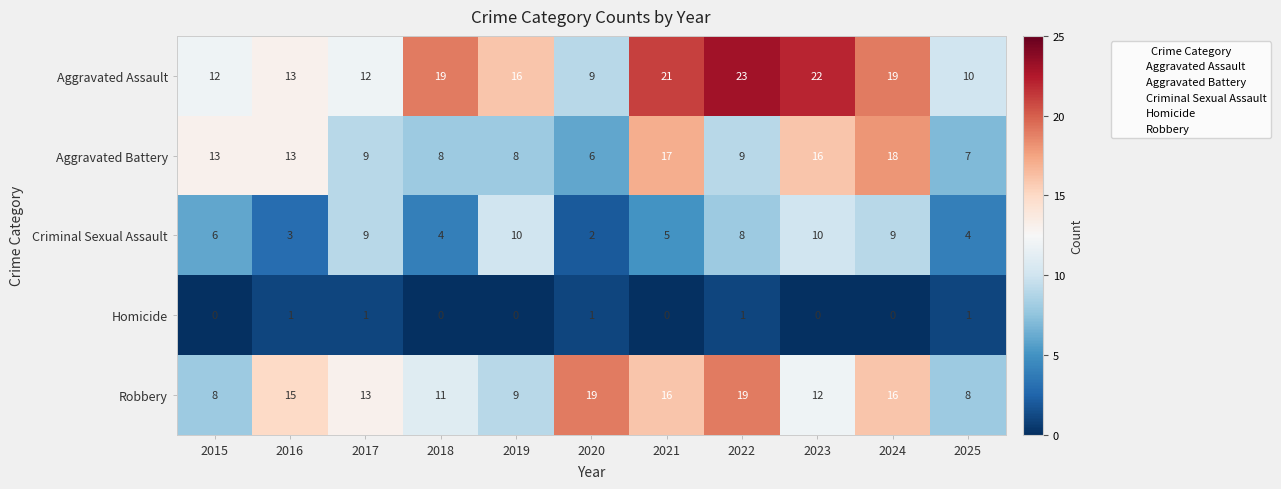

Which series has the largest total across all categories?

Aggravated Assault